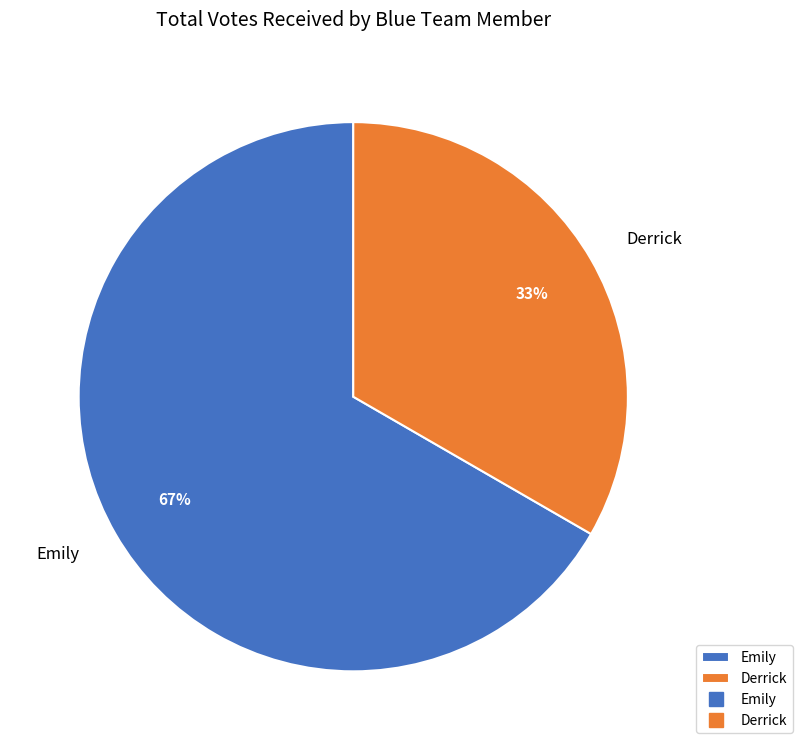

To the nearest percent, what is the average slice percentage?

50%